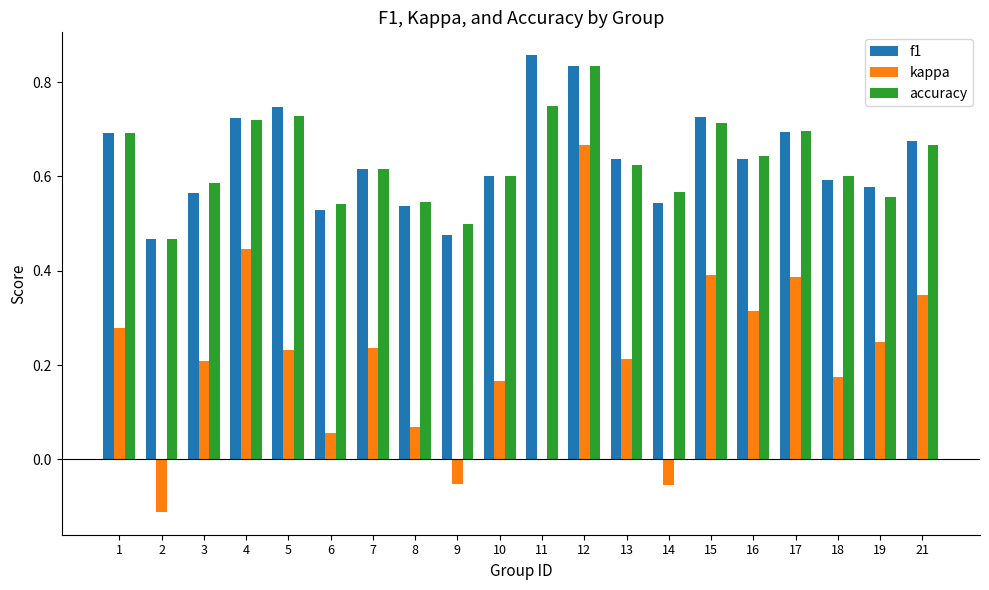

What is the sum of the accuracy values at 5 and 17?

1.4